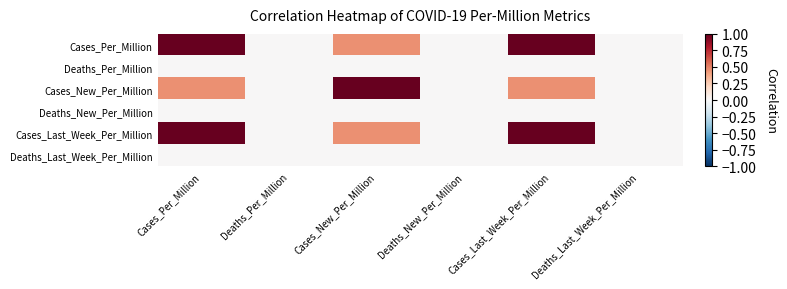

Which category has the lowest value across all series?

Deaths_Per_Million